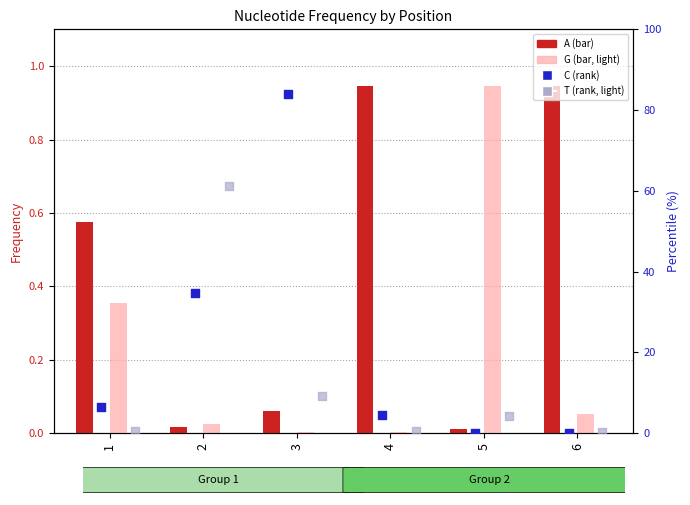

Which series contains the lowest Y value?

C